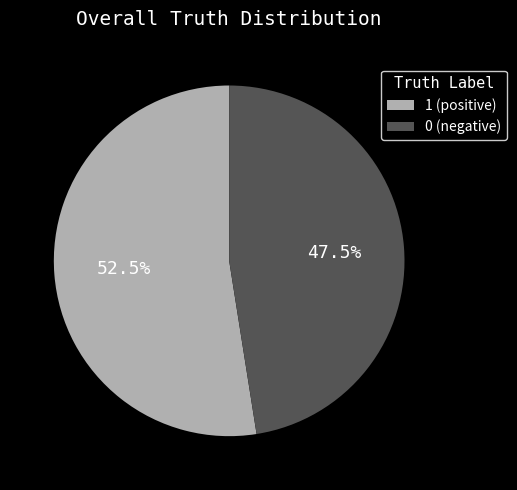

What is the largest slice in the pie chart?

1 (positive)